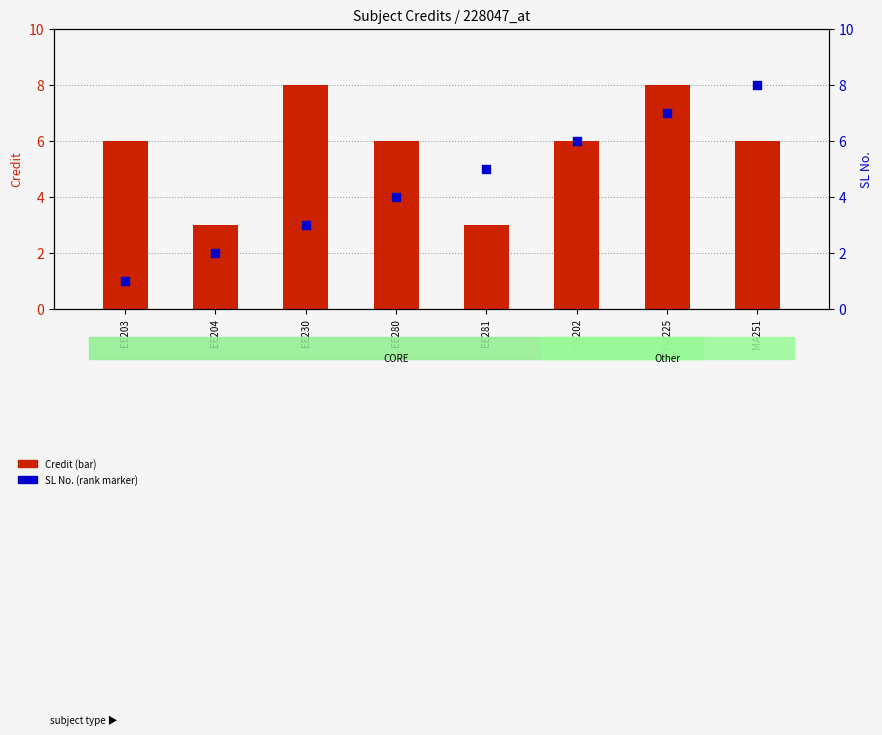

At which category is the sum across all series the highest?

MA225